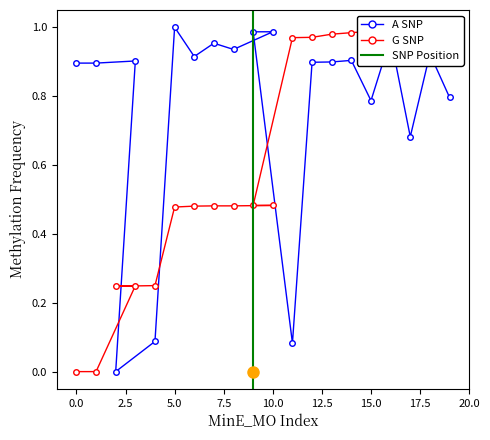

Which has a higher value, 10.0 or 12.5?

10.0